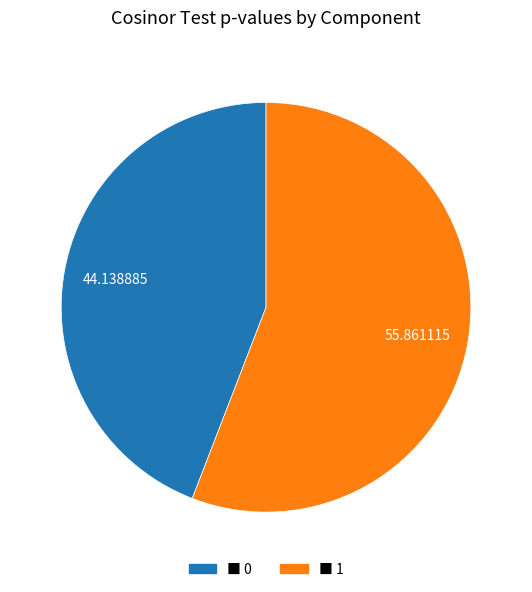

Does any single category account for the majority?

Yes